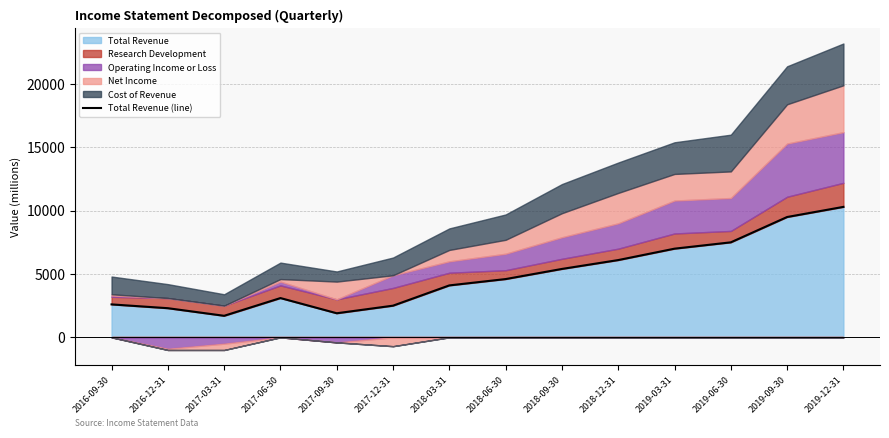

Rank the categories by value from lowest to highest.

2017-03-31, 2017-09-30, 2016-12-31, 2017-12-31, 2016-09-30, 2017-06-30, 2018-03-31, 2018-06-30, 2018-09-30, 2018-12-31, 2019-03-31, 2019-06-30, 2019-09-30, 2019-12-31